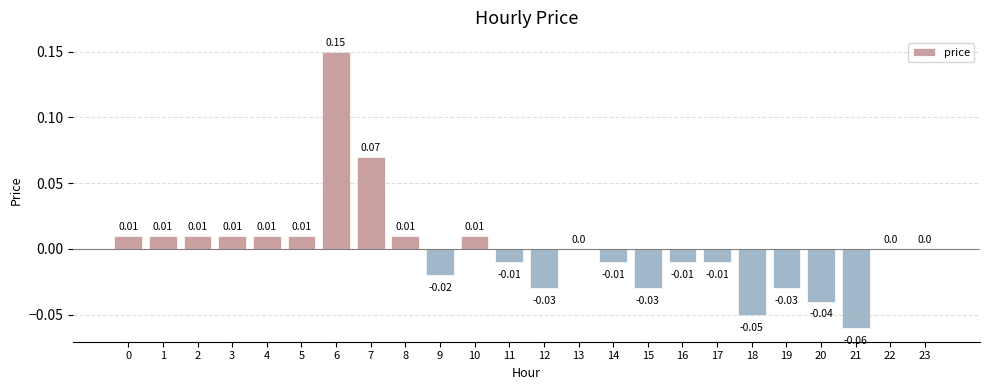

Are the bars horizontal?

No